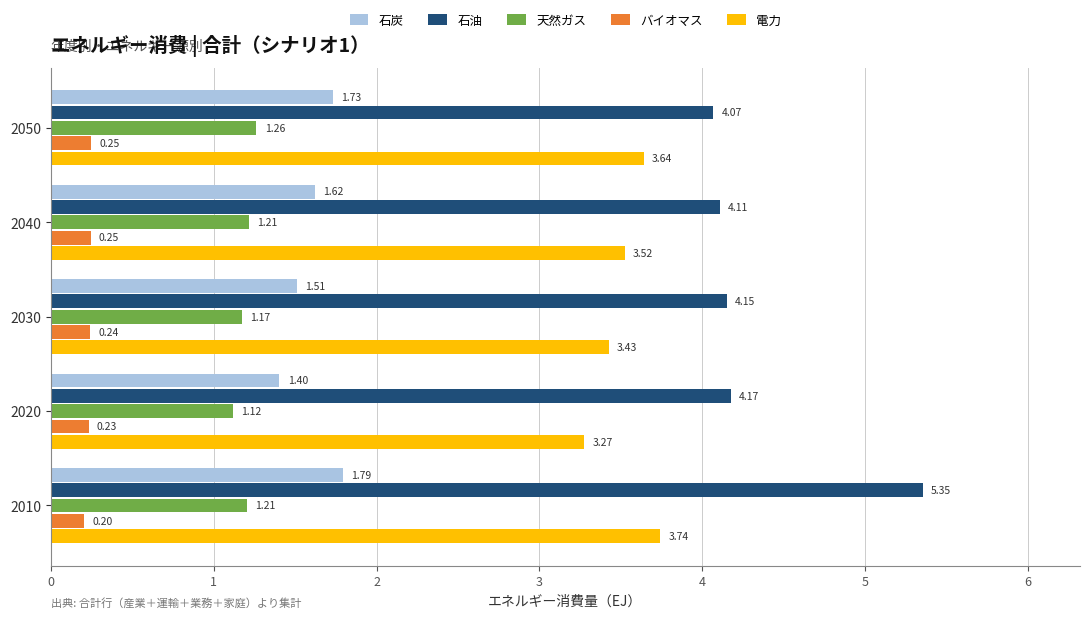

What is the sum of all 電力 values?

17.6